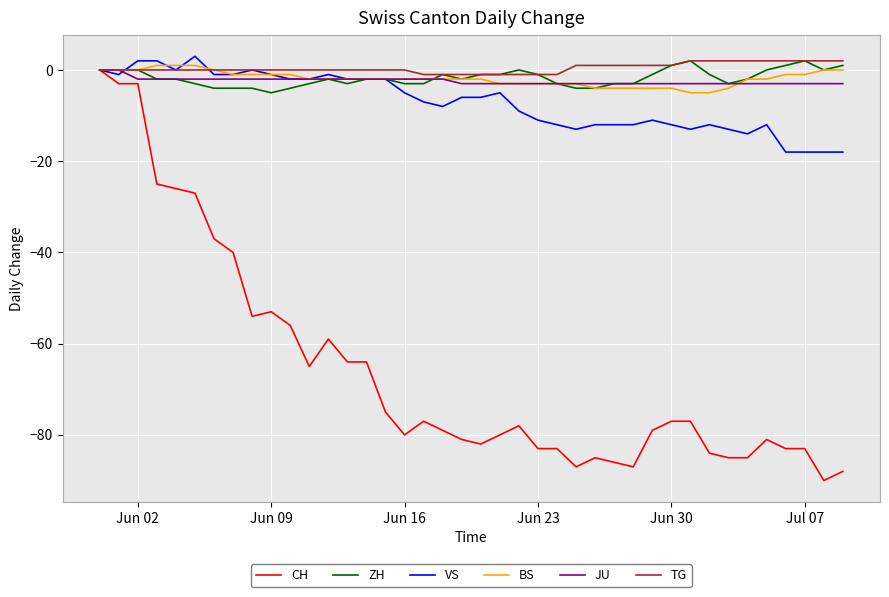

What are all the series names shown in the legend?

CH, ZH, VS, BS, JU, TG